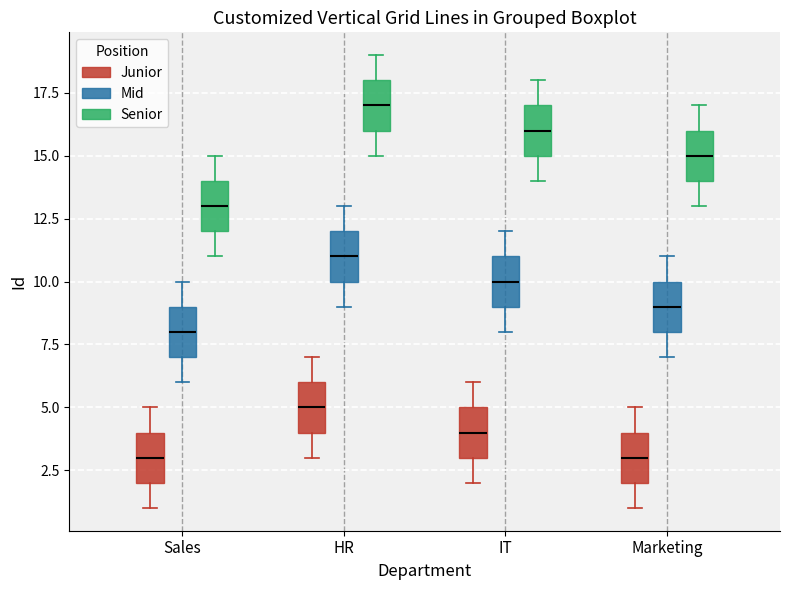

Reading left to right, transcribe this box plot: for each box, give where its median line is, the range the box spans, and where its two whiskers end, as read against the y-axis. The values are not printed on the chart, so give them approximately, as read against the axis.

Sales (Junior): median 3, box 2 to 4, whiskers 1 to 5
Sales (Mid): median 8, box 7 to 9, whiskers 6 to 10
Sales (Senior): median 13, box 12 to 14, whiskers 11 to 15
HR (Junior): median 5, box 4 to 6, whiskers 3 to 7
HR (Mid): median 11, box 10 to 12, whiskers 9 to 13
HR (Senior): median 17, box 16 to 18, whiskers 15 to 19
IT (Junior): median 4, box 3 to 5, whiskers 2 to 6
IT (Mid): median 10, box 9 to 11, whiskers 8 to 12
IT (Senior): median 16, box 15 to 17, whiskers 14 to 18
Marketing (Junior): median 3, box 2 to 4, whiskers 1 to 5
Marketing (Mid): median 9, box 8 to 10, whiskers 7 to 11
Marketing (Senior): median 15, box 14 to 16, whiskers 13 to 17